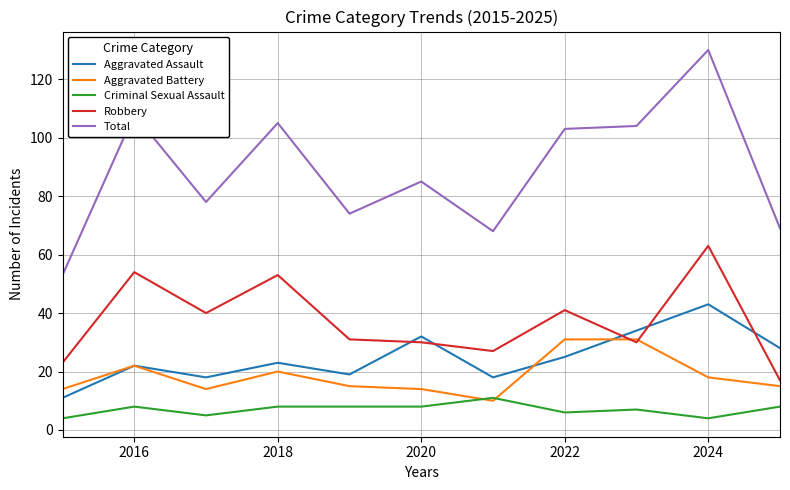

Which series has the largest total across all categories?

Total